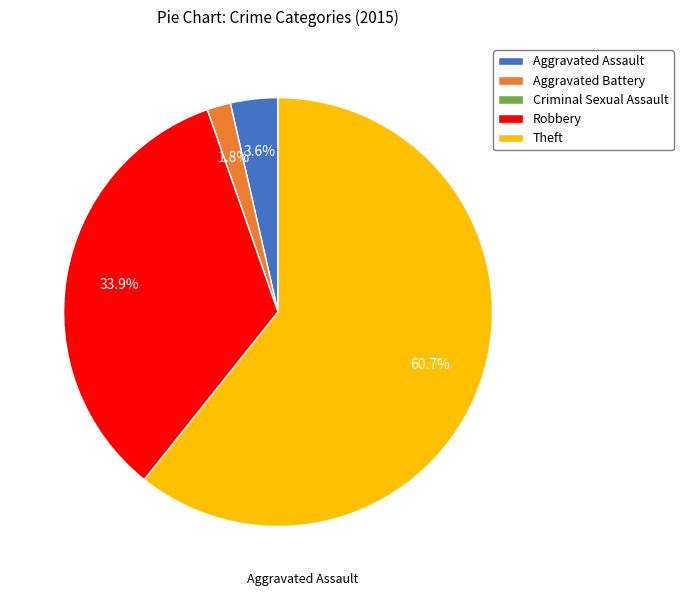

Between Aggravated Assault and Theft, which is larger?

Theft